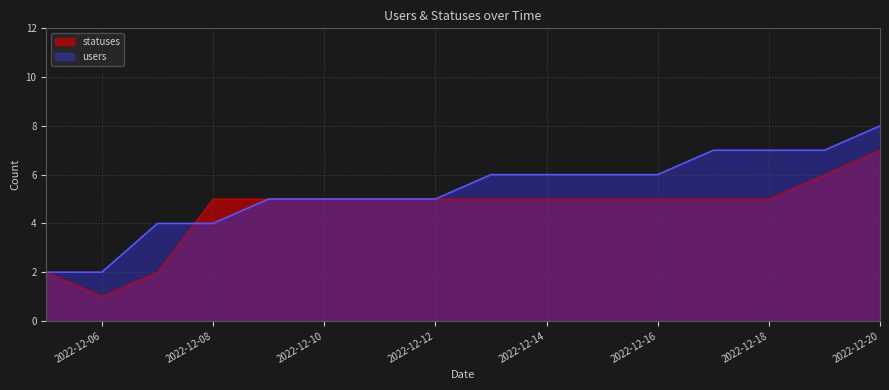

True or false: users and statuses cross at least once.

True